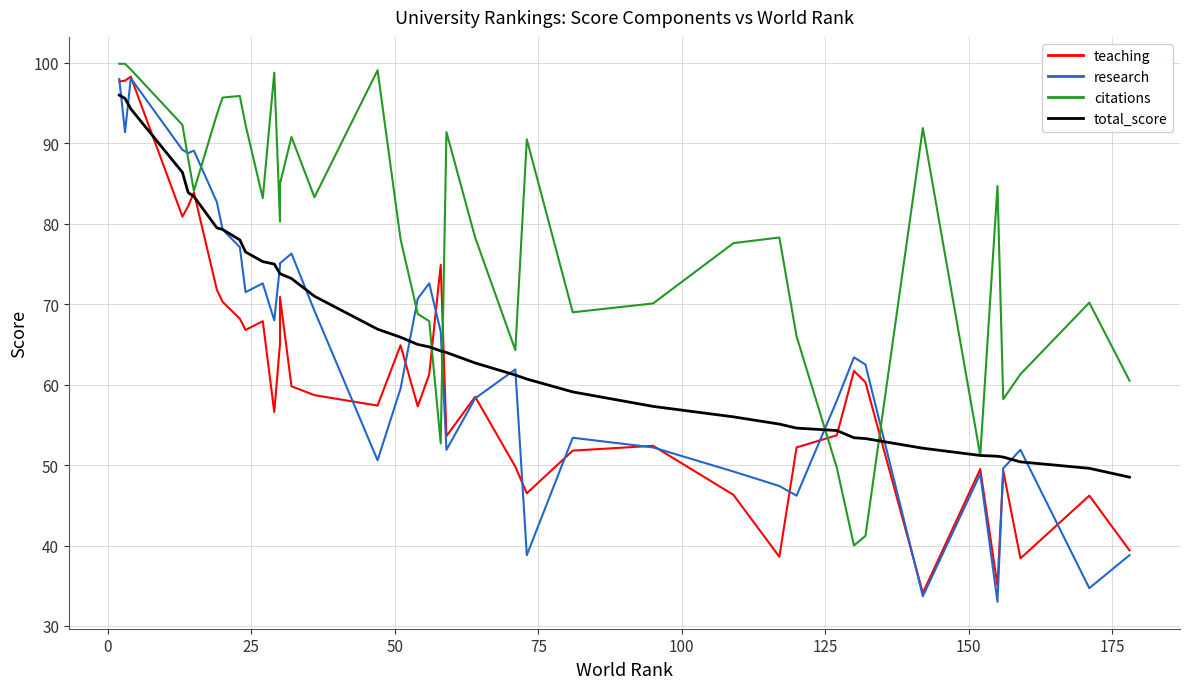

Is this an area chart (filled region under the line)?

No